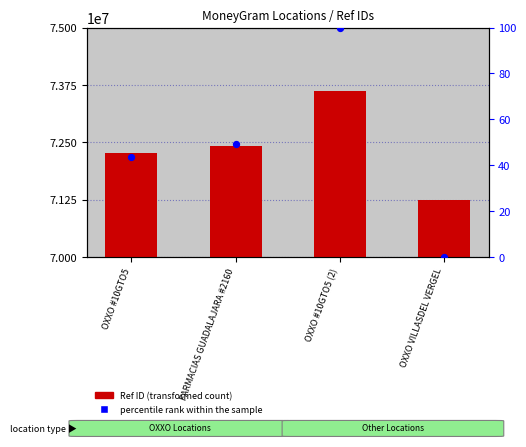

Which series has the largest total across all categories?

Ref ID